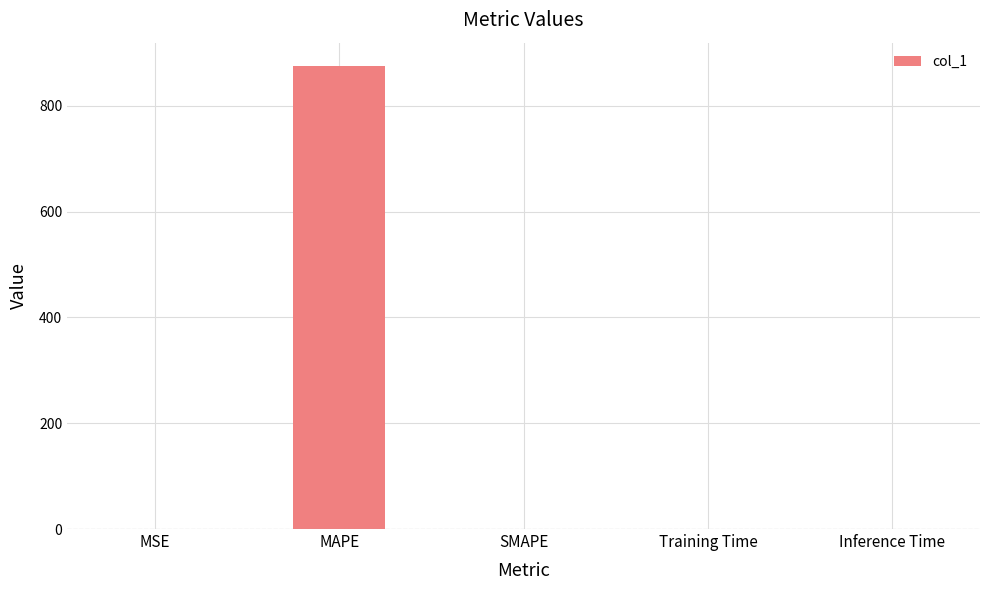

The chart shows a value of -447.1 at SMAPE. True or false?

False